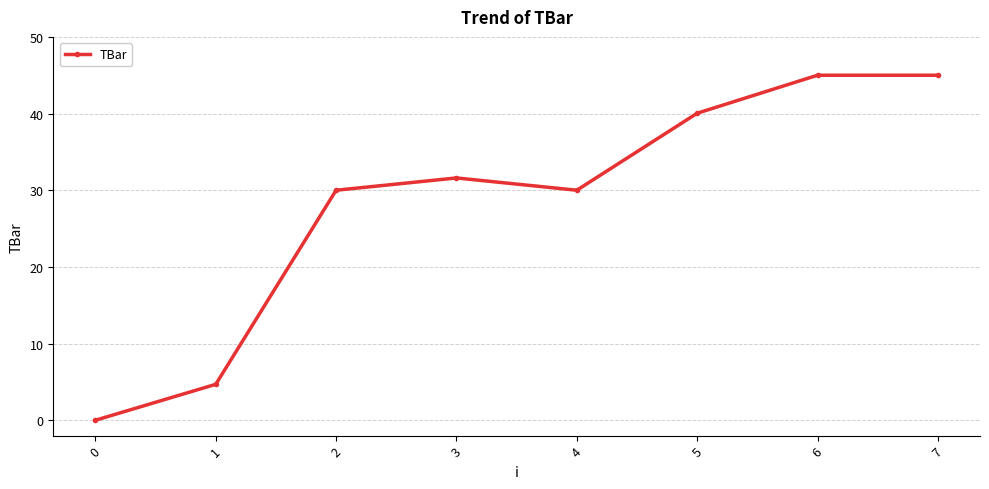

How many points are lower than both their immediate neighbors (excluding endpoints)?

1